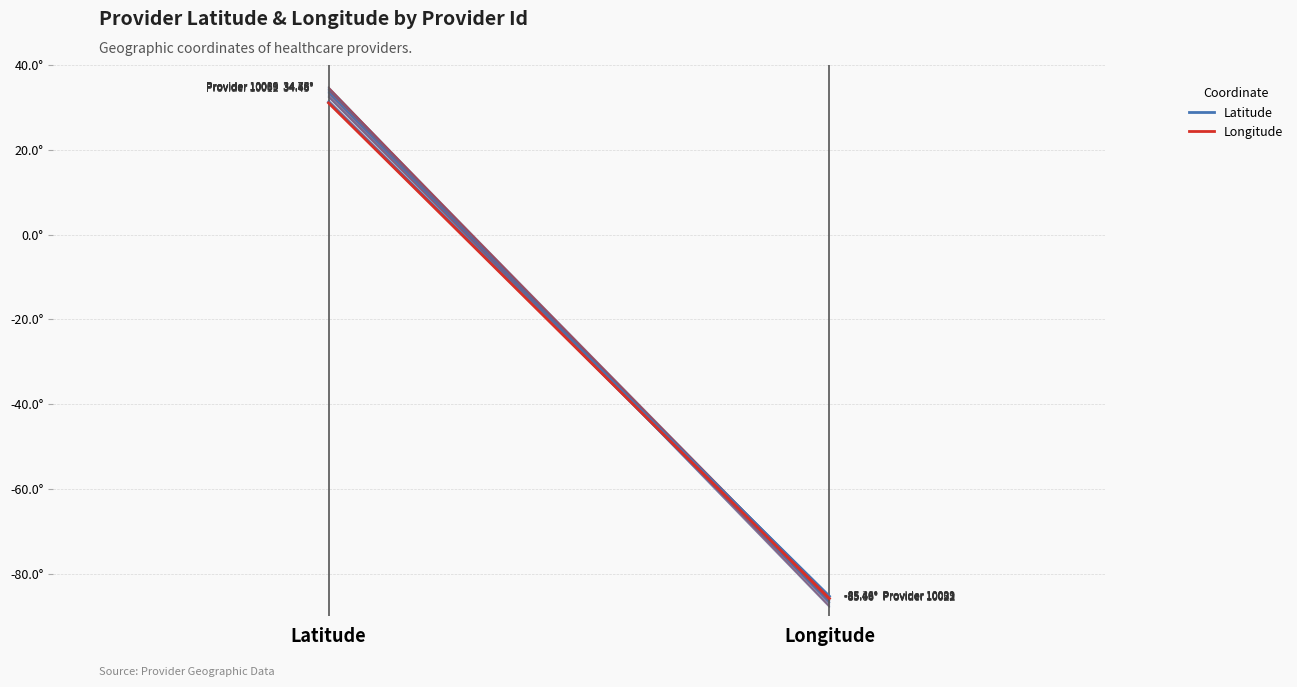

How many data points in Latitude are above 31?

1